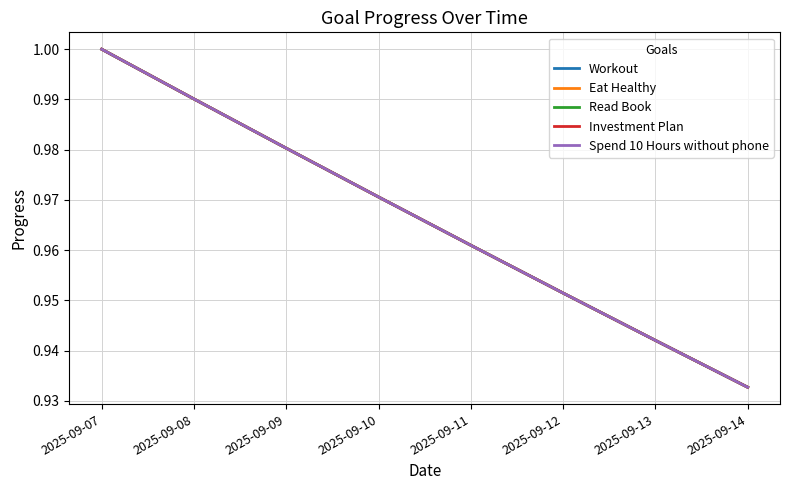

Reading right to left, what are all the values shown in this chart?

Workout: 0.9	0.9	1.0	1.0	1.0	1.0	1.0	1.0
Eat Healthy: 0.9	0.9	1.0	1.0	1.0	1.0	1.0	1.0
Read Book: 0.9	0.9	1.0	1.0	1.0	1.0	1.0	1.0
Investment Plan: 0.9	0.9	1.0	1.0	1.0	1.0	1.0	1.0
Spend 10 Hours without phone: 0.9	0.9	1.0	1.0	1.0	1.0	1.0	1.0